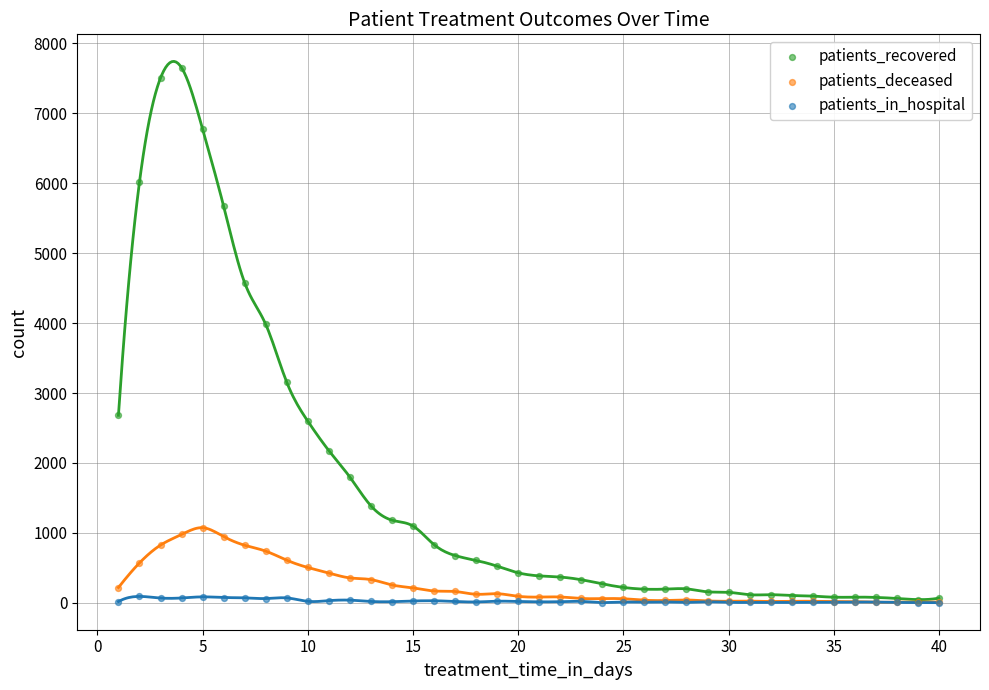

Which series has the largest Y range (max minus min)?

patients_recovered